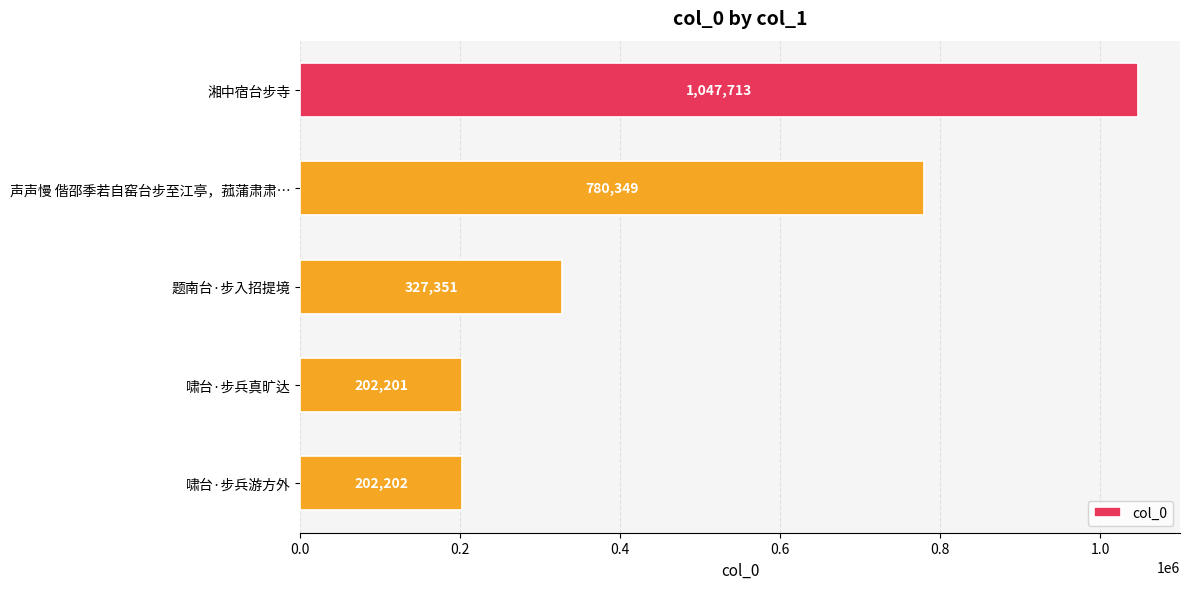

Are the bars grouped side by side (vs. stacked)?

No